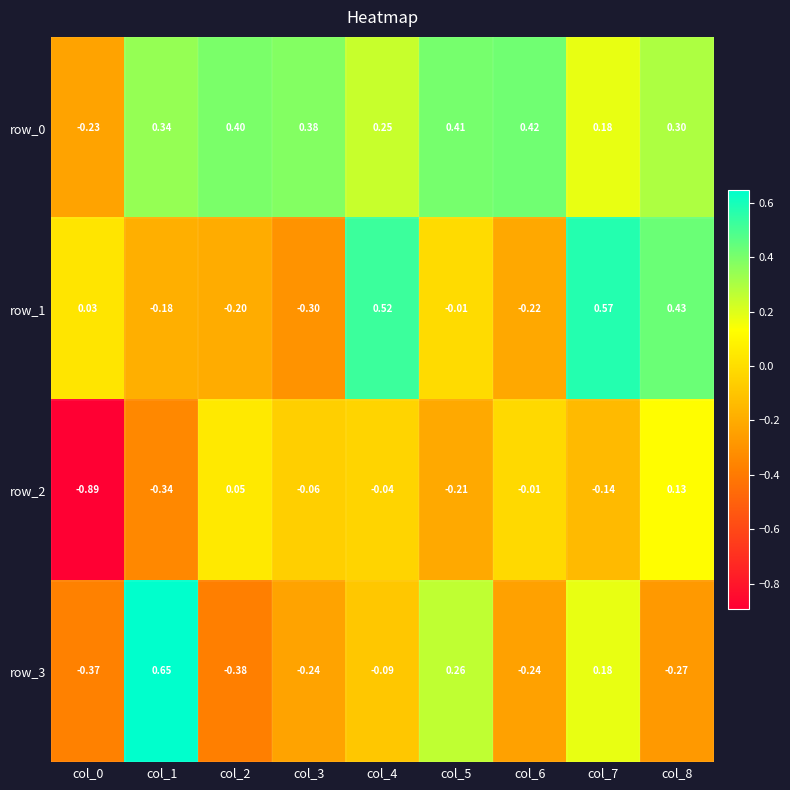

Is the value of row_0 at col_0 greater than the value of row_1 at col_4?

No